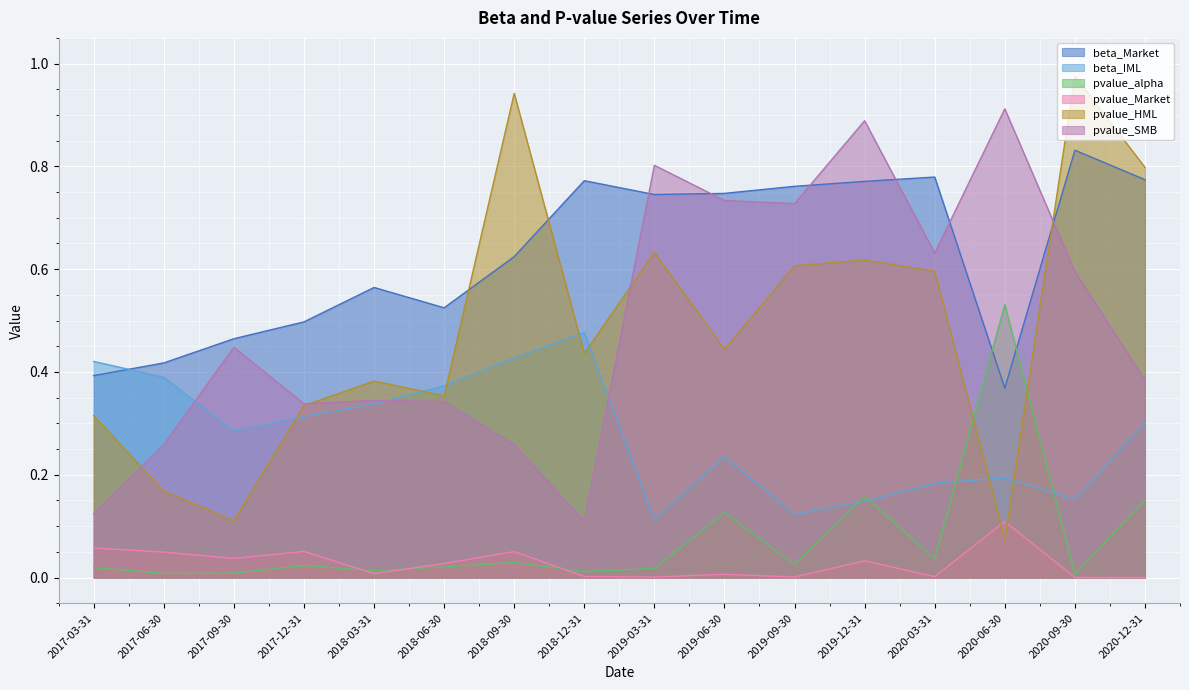

True or false: pvalue_SMB and pvalue_alpha intersect in this chart.

False